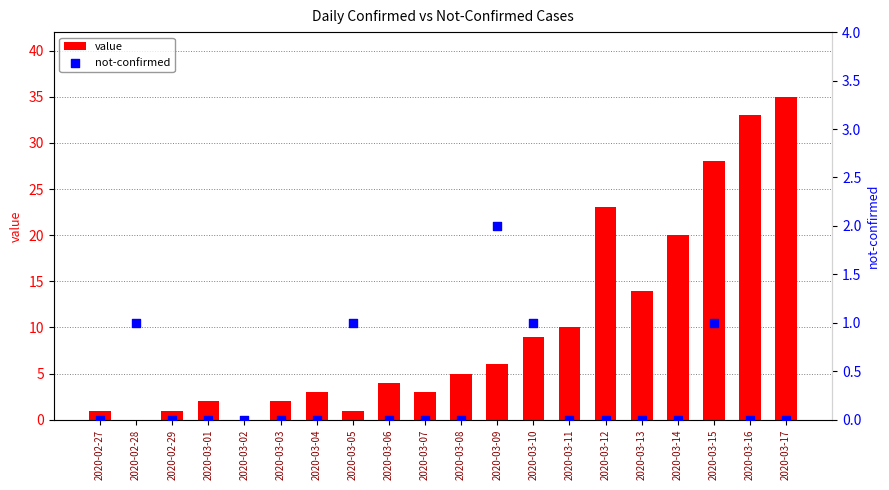

Which series has the largest total across all categories?

value